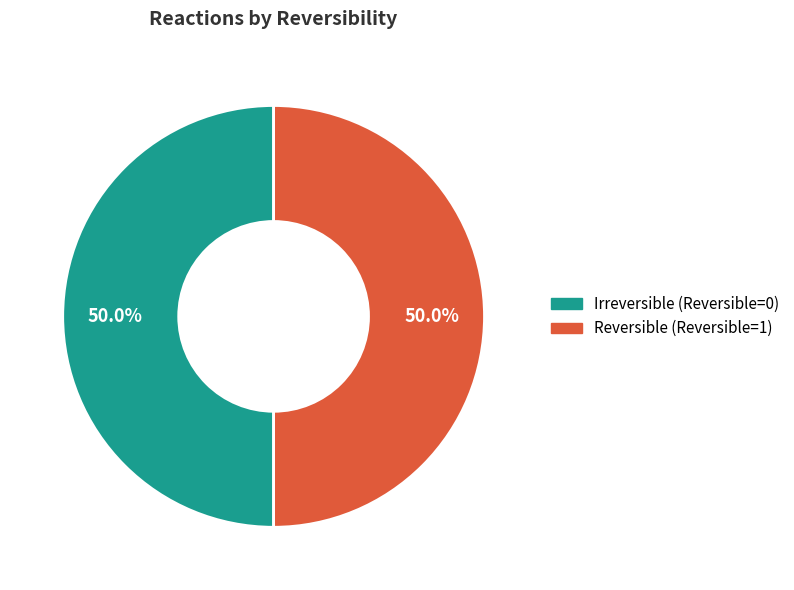

What is the ratio of the value at Reversible (Reversible=1) to the value at Irreversible (Reversible=0)?

1.0